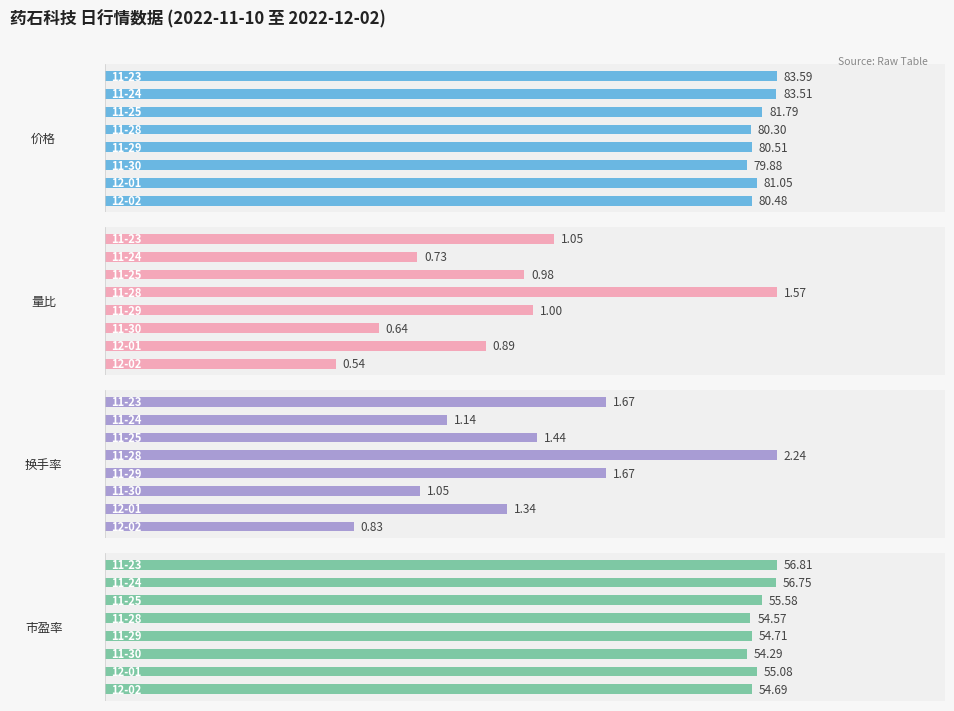

What is the difference between the maximum and minimum values in the 市盈率 series?

2.5